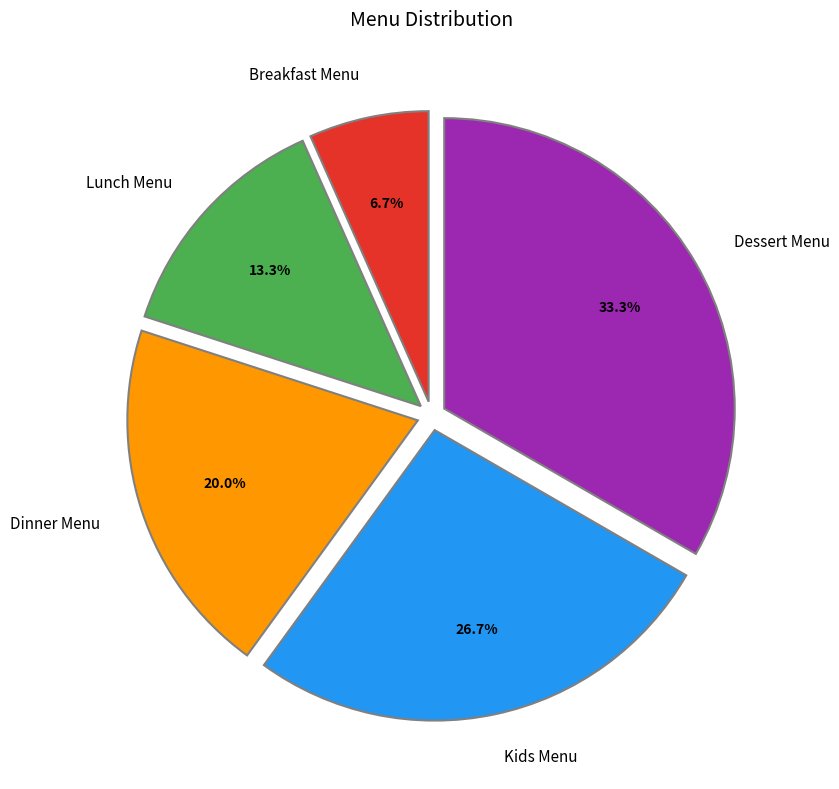

What percentage is the Lunch Menu slice, to the nearest percent?

13%